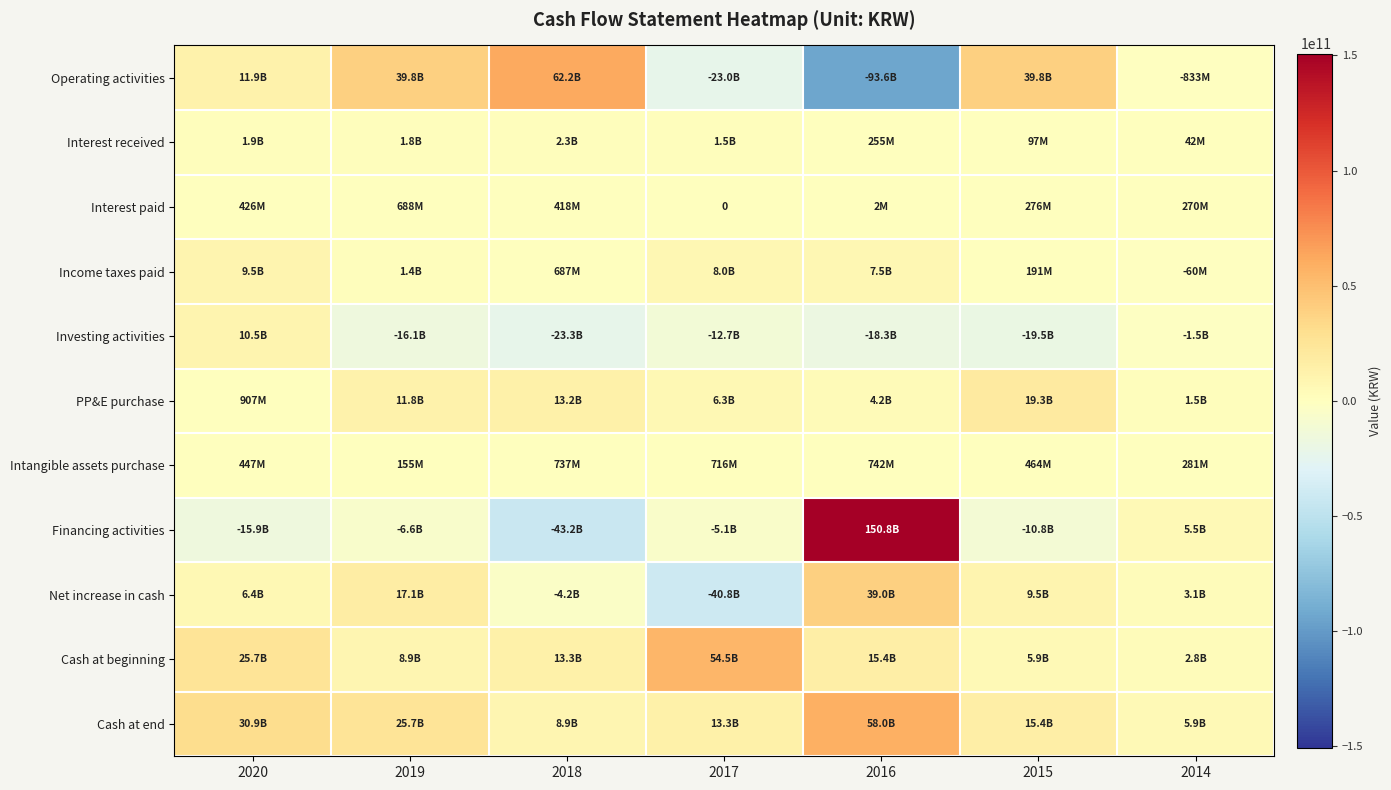

What is the greatest value displayed?

150807730390